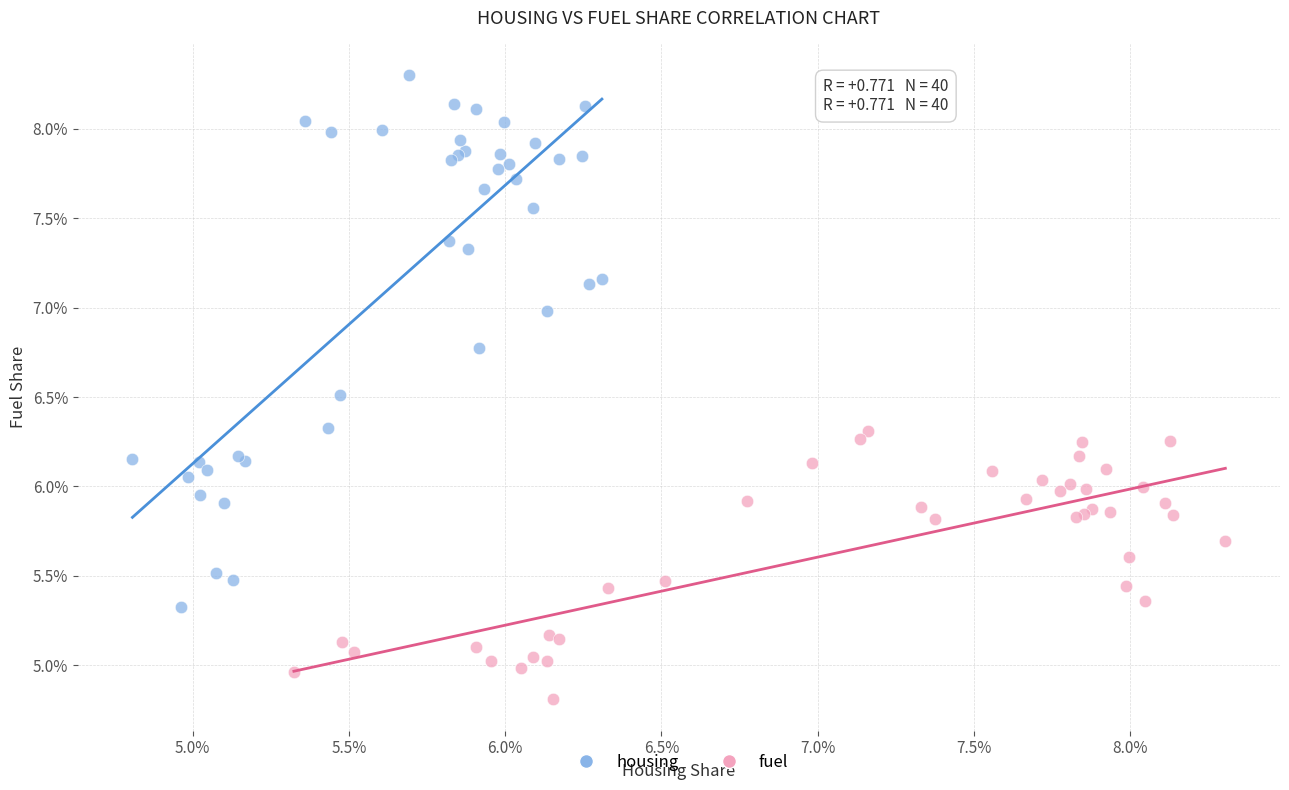

Which series contains the highest Y value?

housing